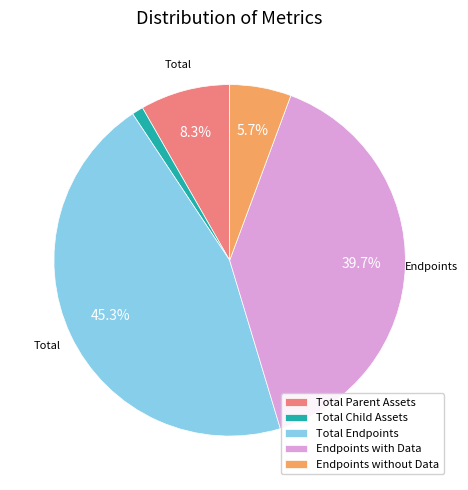

How many slices are in this pie chart?

5